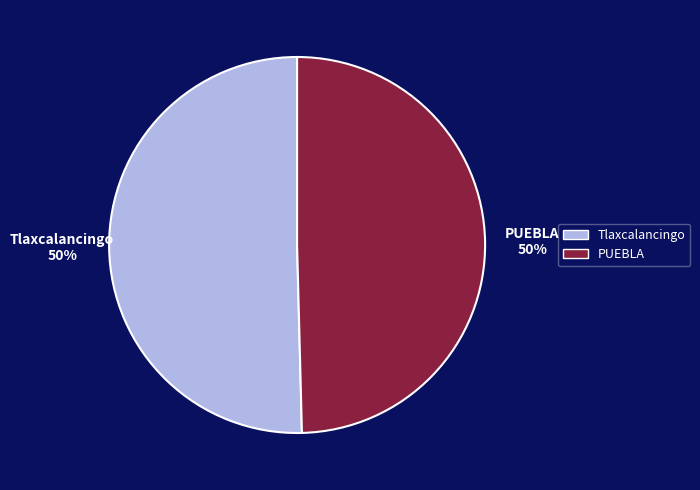

The Tlaxcalancingo slice represents 50% of the pie. True or false?

True